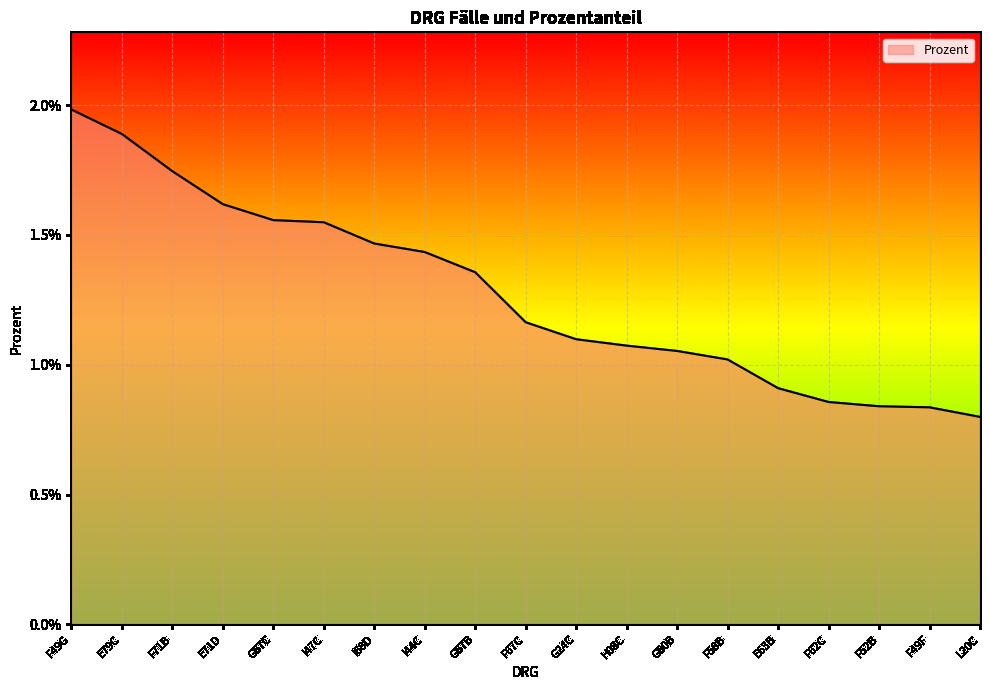

Which label corresponds to the smallest value in the chart?

L20C